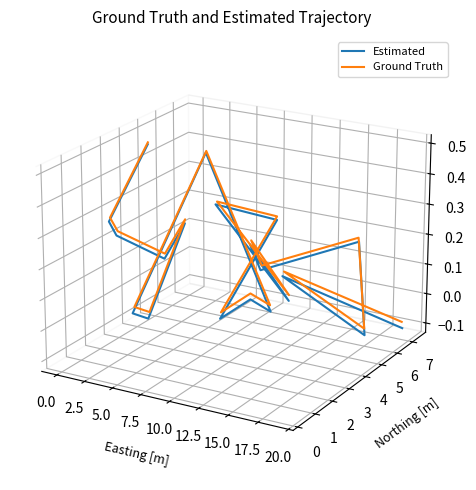

True or false: Estimated and Ground Truth cross at least once.

False